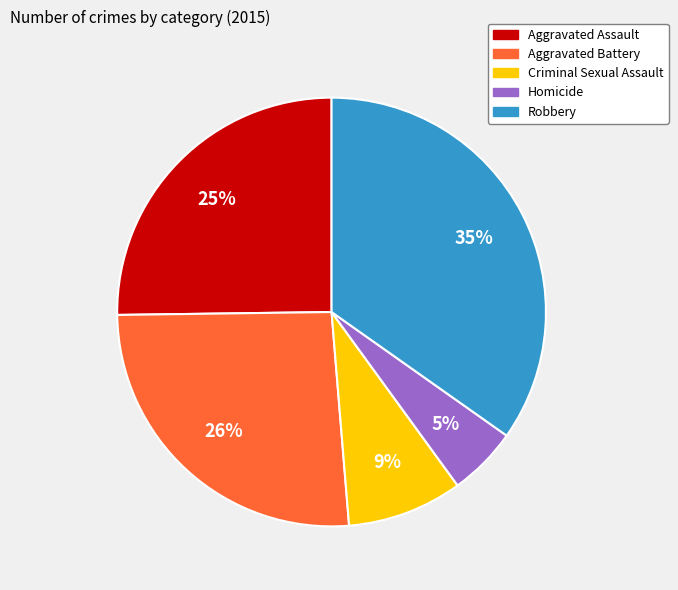

Do Aggravated Battery and Homicide together represent more than half of the pie?

No